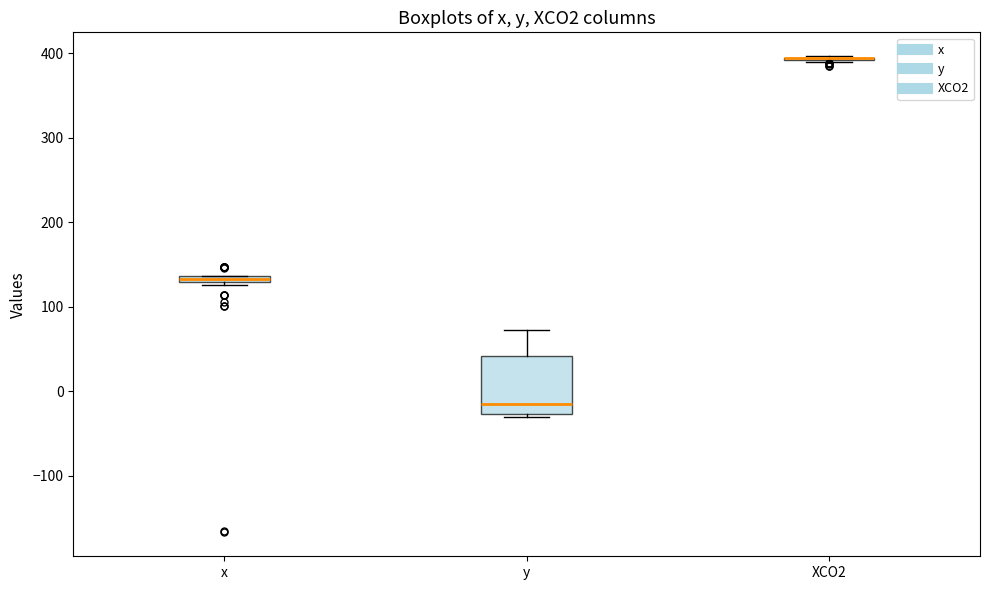

Where is the upper edge of the box for x on the y-axis? The values are not printed on the chart, so give them approximately, as read against the axis.

140